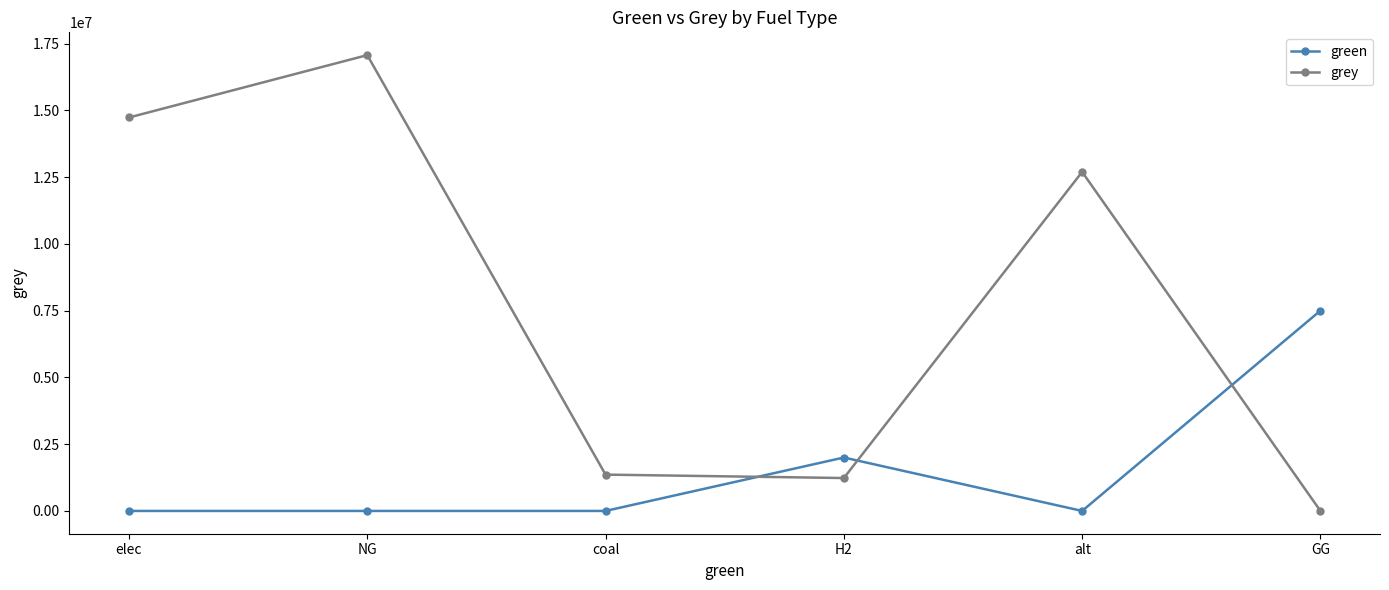

How many values in the grey series are below 12693296?

3